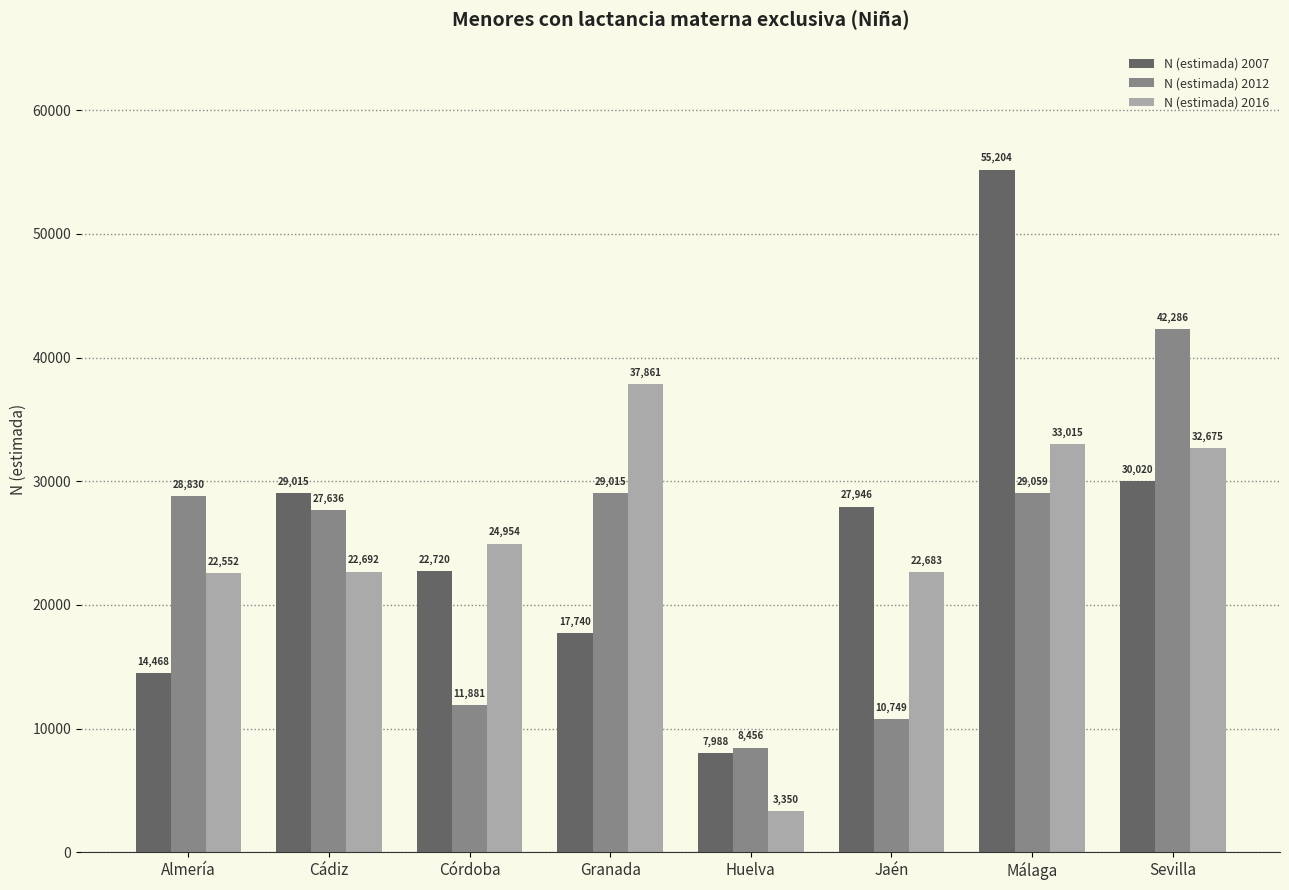

What is the approximate value of N (estimada) 2016 at Córdoba?

24954